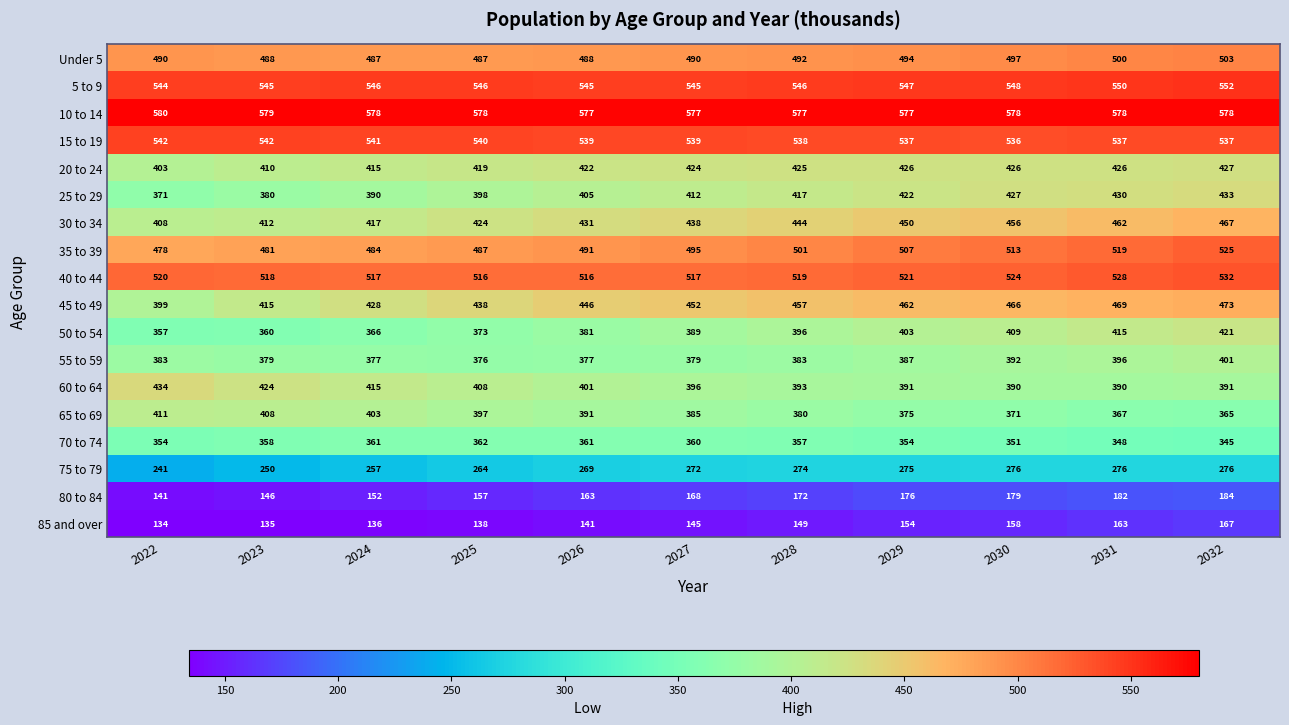

Which series has the largest total across all categories?

10 to 14